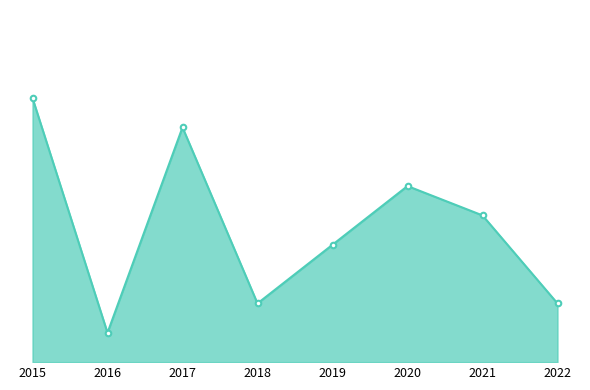

Reading right to left, what are all the values shown in this chart?

2022=2	2021=5	2020=6	2019=4	2018=2	2017=8	2016=1	2015=9